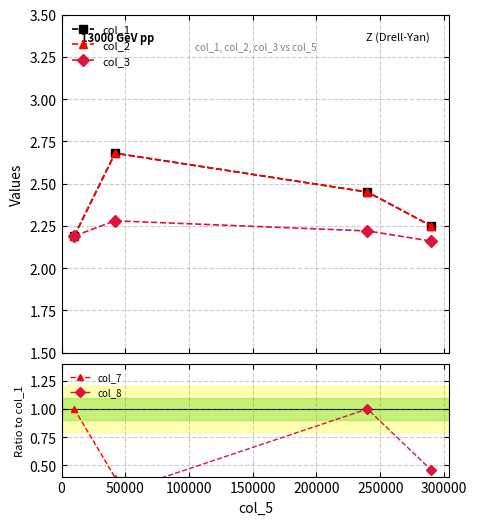

How many data points does each series have?

4